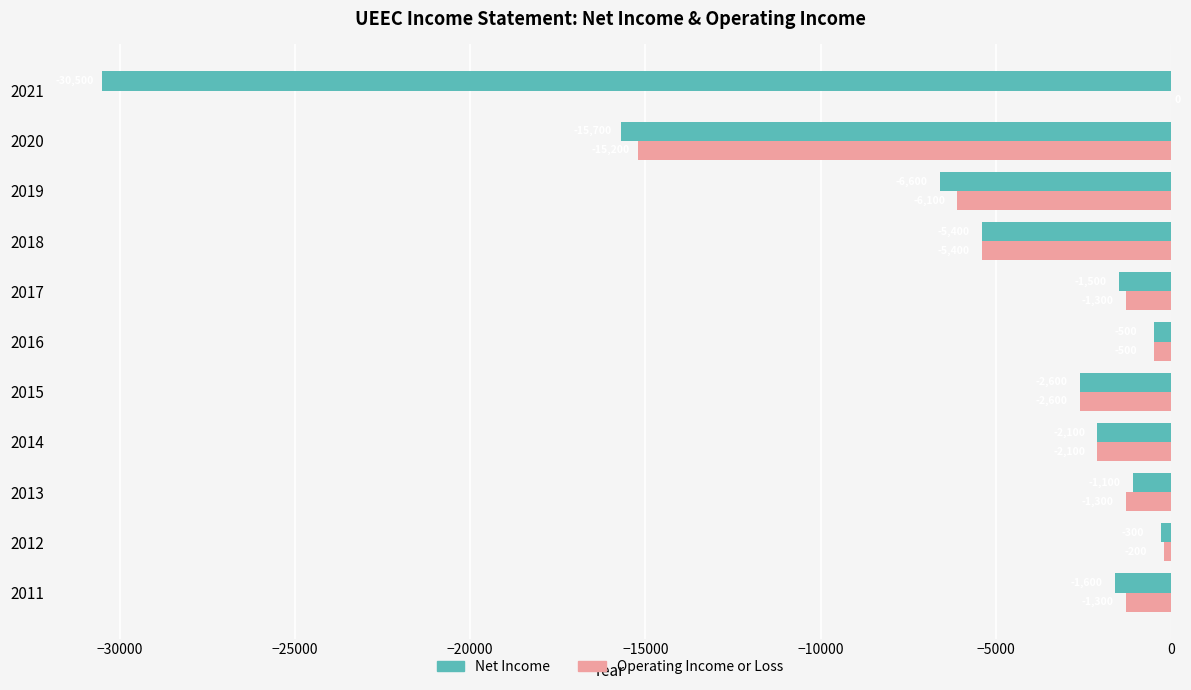

What is the average value of the Net Income series?

-6173